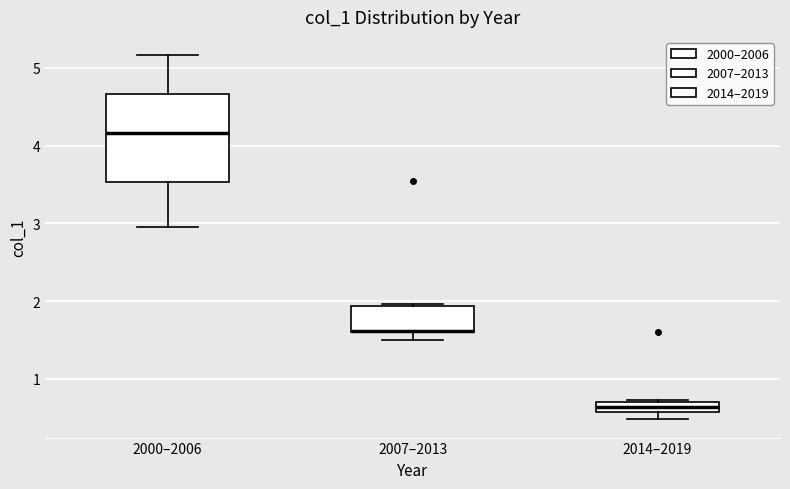

Where is the lower edge of the box for 2000–2006 on the y-axis? The values are not printed on the chart, so give them approximately, as read against the axis.

3.5